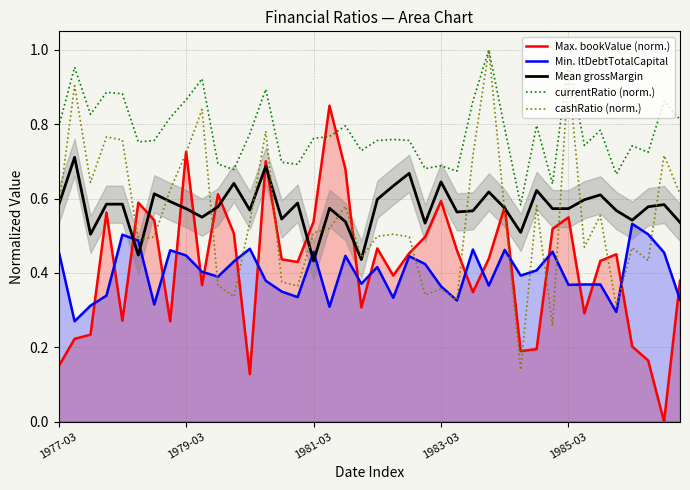

At 37, list the series in order from largest to smallest.

currentRatio (norm.), Mean grossMargin, Min. ltDebtTotalCapital, cashRatio (norm.), Max. bookValue (norm.)